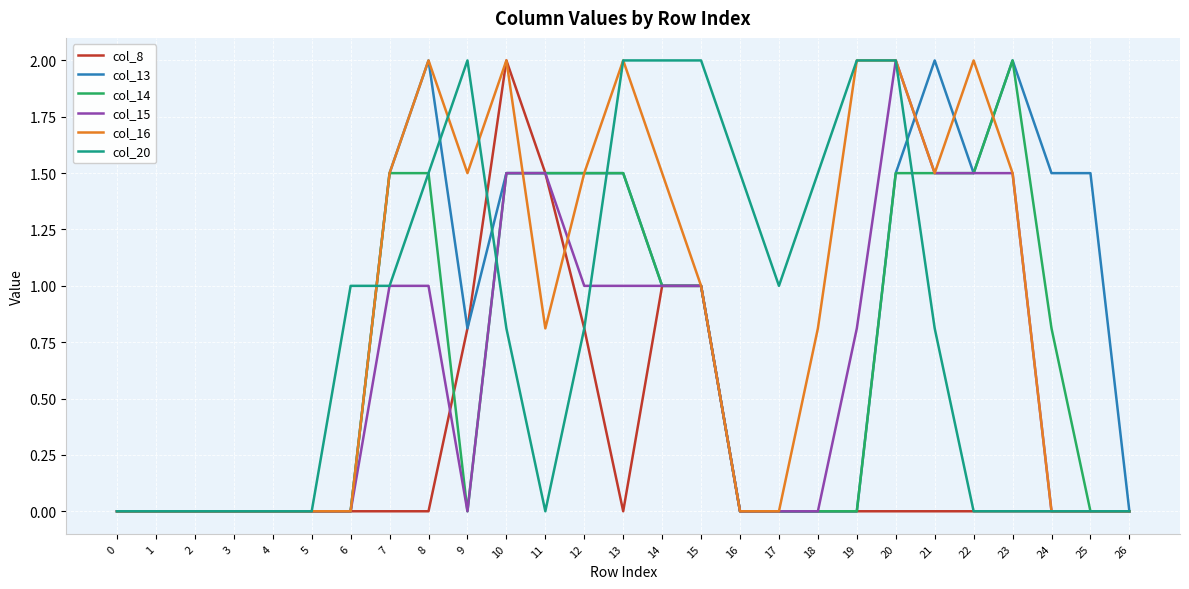

Reading left to right, list all the values displayed in this chart.

col_8: 0=0.0	1=0.0	2=0.0	3=0.0	4=0.0	5=0.0	6=0.0	7=0.0	8=0.0	9=0.8	10=2.0	11=1.5	12=0.8	13=0.0	14=1.0	15=1.0	16=0.0	17=0.0	18=0.0	19=0.0	20=0.0	21=0.0	22=0.0	23=0.0	24=0.0	25=0.0	26=0.0
col_13: 0=0.0	1=0.0	2=0.0	3=0.0	4=0.0	5=0.0	6=0.0	7=1.5	8=2.0	9=0.8	10=1.5	11=1.5	12=1.5	13=1.5	14=1.0	15=1.0	16=0.0	17=0.0	18=0.0	19=0.0	20=1.5	21=2.0	22=1.5	23=2.0	24=1.5	25=1.5	26=0.0
col_14: 0=0.0	1=0.0	2=0.0	3=0.0	4=0.0	5=0.0	6=0.0	7=1.5	8=1.5	9=0.0	10=1.5	11=1.5	12=1.5	13=1.5	14=1.0	15=1.0	16=0.0	17=0.0	18=0.0	19=0.0	20=1.5	21=1.5	22=1.5	23=2.0	24=0.8	25=0.0	26=0.0
col_15: 0=0.0	1=0.0	2=0.0	3=0.0	4=0.0	5=0.0	6=0.0	7=1.0	8=1.0	9=0.0	10=1.5	11=1.5	12=1.0	13=1.0	14=1.0	15=1.0	16=0.0	17=0.0	18=0.0	19=0.8	20=2.0	21=1.5	22=1.5	23=1.5	24=0.0	25=0.0	26=0.0
col_16: 0=0.0	1=0.0	2=0.0	3=0.0	4=0.0	5=0.0	6=0.0	7=1.5	8=2.0	9=1.5	10=2.0	11=0.8	12=1.5	13=2.0	14=1.5	15=1.0	16=0.0	17=0.0	18=0.8	19=2.0	20=2.0	21=1.5	22=2.0	23=1.5	24=0.0	25=0.0	26=0.0
col_20: 0=0.0	1=0.0	2=0.0	3=0.0	4=0.0	5=0.0	6=1.0	7=1.0	8=1.5	9=2.0	10=0.8	11=0.0	12=0.8	13=2.0	14=2.0	15=2.0	16=1.5	17=1.0	18=1.5	19=2.0	20=2.0	21=0.8	22=0.0	23=0.0	24=0.0	25=0.0	26=0.0